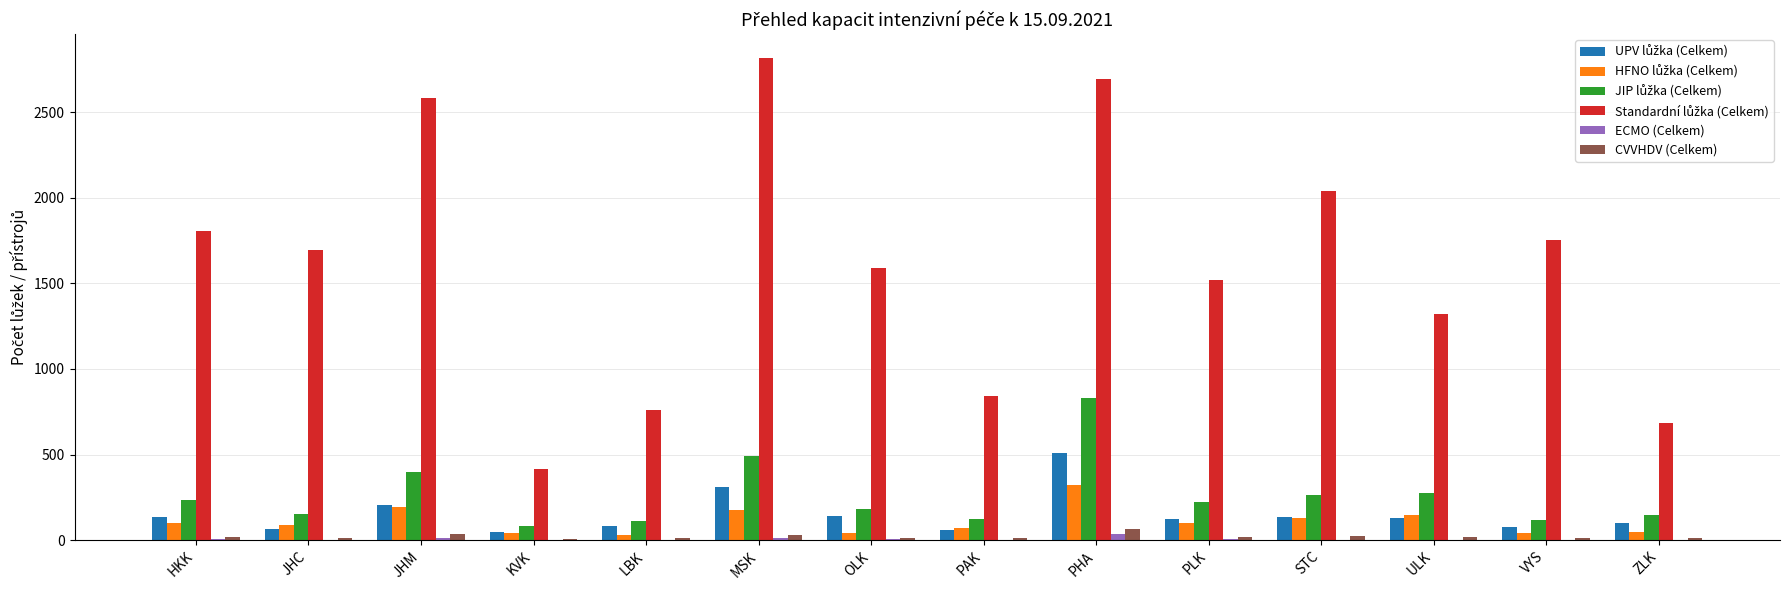

At which category is the sum across all series the highest?

PHA